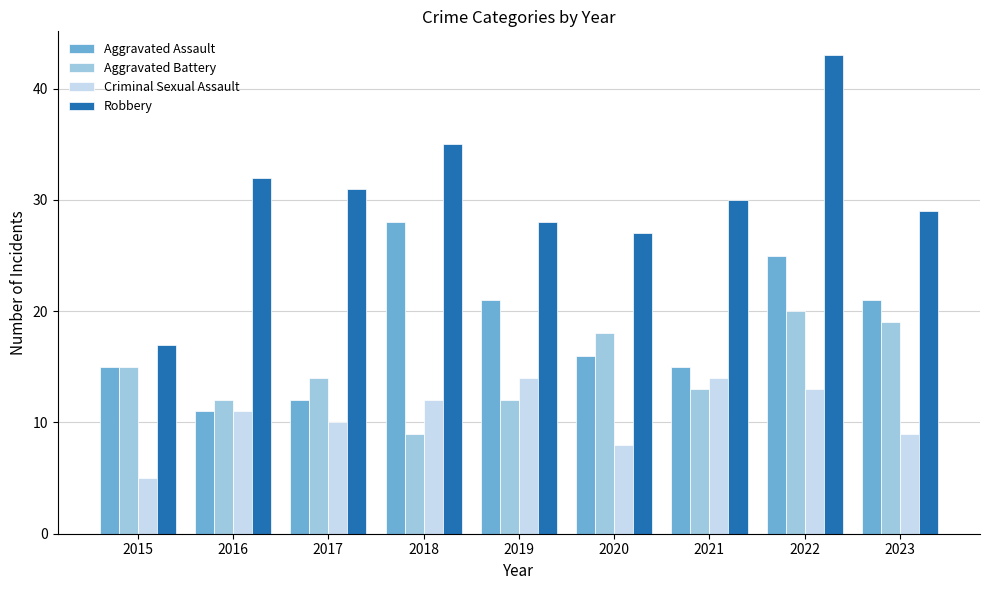

Reading left to right, transcribe all the data shown in this chart.

Aggravated Assault: 15	11	12	28	21	16	15	25	21
Aggravated Battery: 15	12	14	9	12	18	13	20	19
Criminal Sexual Assault: 5	11	10	12	14	8	14	13	9
Robbery: 17	32	31	35	28	27	30	43	29